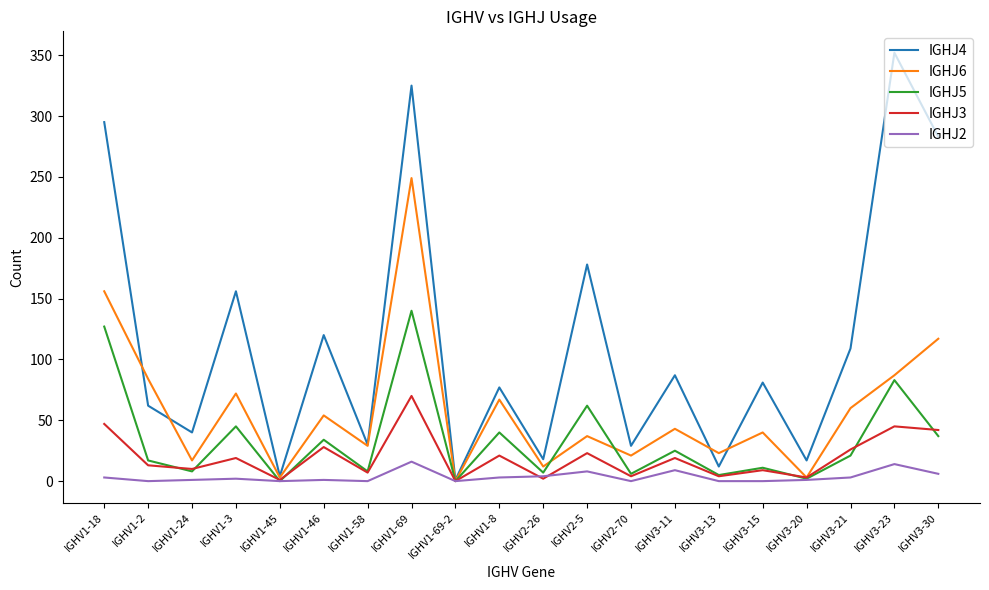

How many lines are shown in the chart?

5